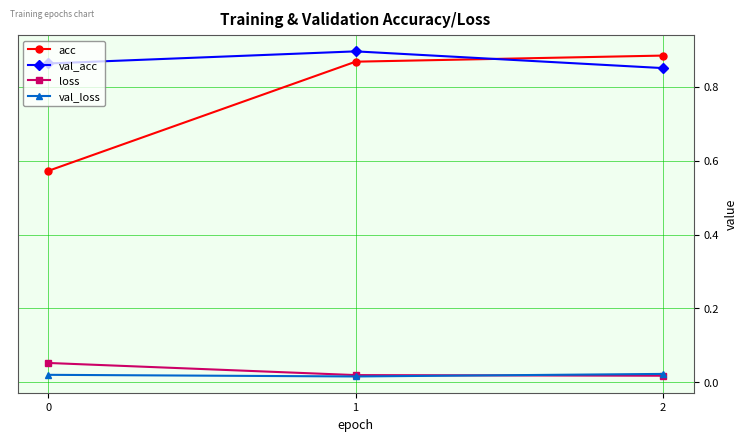

Is it true that val_acc equals 0.9 at 1?

True